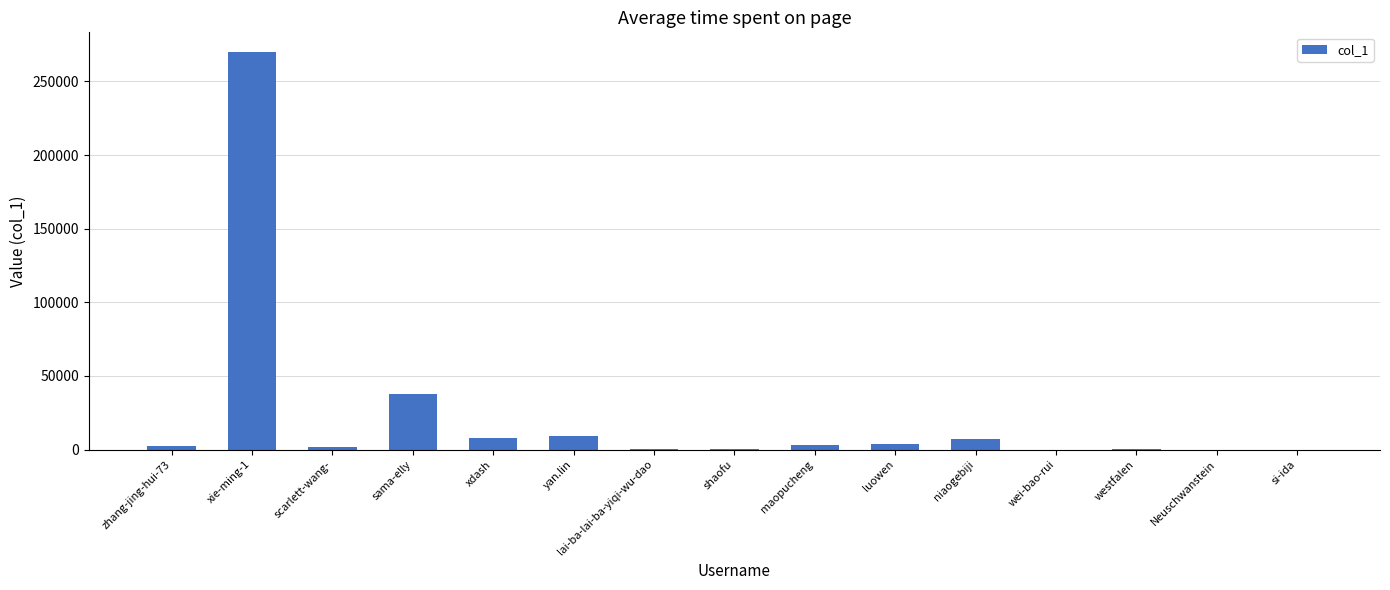

What is the maximum value shown in the chart?

269854